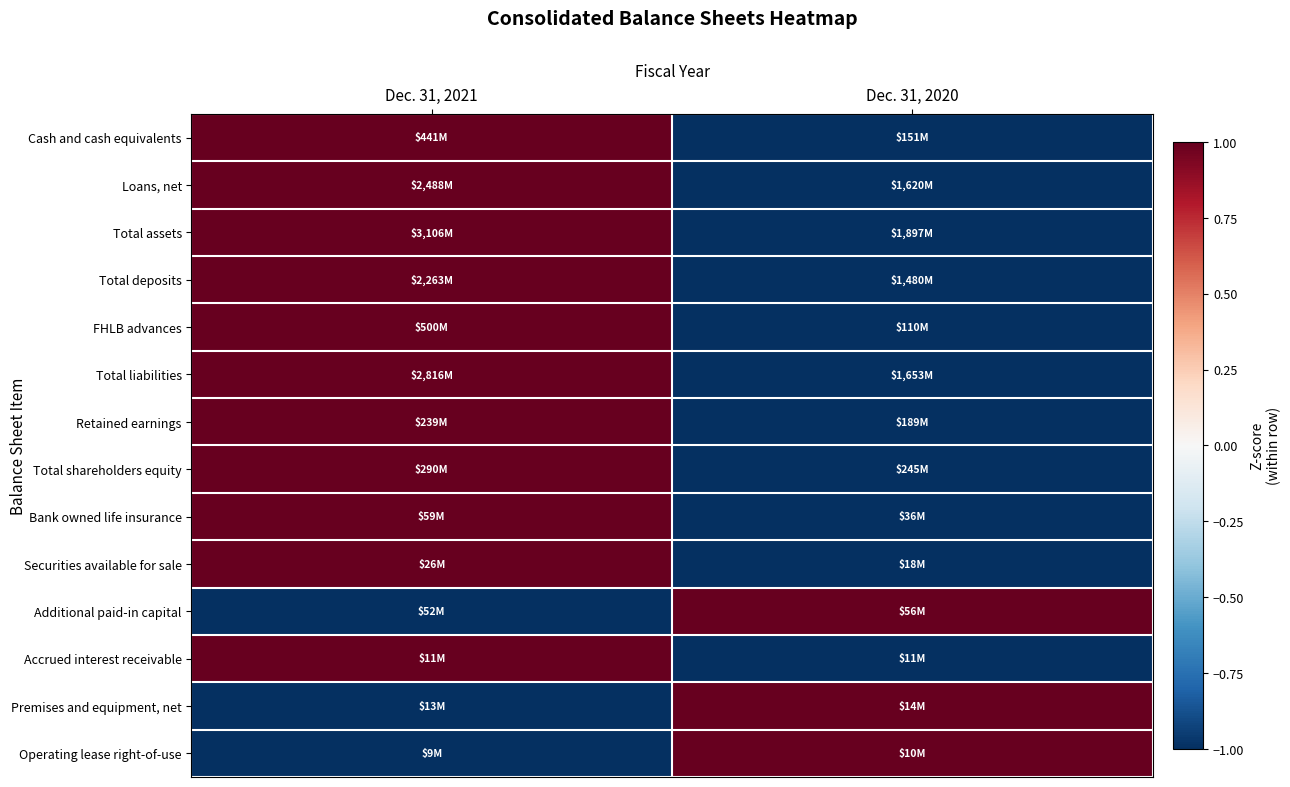

Reading left to right, transcribe all the data shown in this chart.

Cash and cash equivalents: Dec. 31, 2021=1	Dec. 31, 2020=-1
Loans, net: Dec. 31, 2021=1	Dec. 31, 2020=-1
Total assets: Dec. 31, 2021=1	Dec. 31, 2020=-1
Total deposits: Dec. 31, 2021=1	Dec. 31, 2020=-1
FHLB advances: Dec. 31, 2021=1	Dec. 31, 2020=-1
Total liabilities: Dec. 31, 2021=1	Dec. 31, 2020=-1
Retained earnings: Dec. 31, 2021=1	Dec. 31, 2020=-1
Total shareholders equity: Dec. 31, 2021=1	Dec. 31, 2020=-1
Bank owned life insurance: Dec. 31, 2021=1	Dec. 31, 2020=-1
Securities available for sale: Dec. 31, 2021=1	Dec. 31, 2020=-1
Additional paid-in capital: Dec. 31, 2021=-1	Dec. 31, 2020=1
Accrued interest receivable: Dec. 31, 2021=1	Dec. 31, 2020=-1
Premises and equipment, net: Dec. 31, 2021=-1	Dec. 31, 2020=1
Operating lease right-of-use: Dec. 31, 2021=-1	Dec. 31, 2020=1